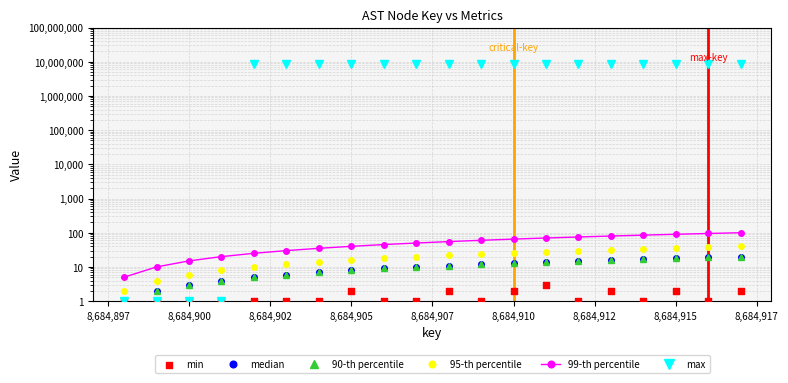

What is the total value across all series at 8,684,910?

8684963